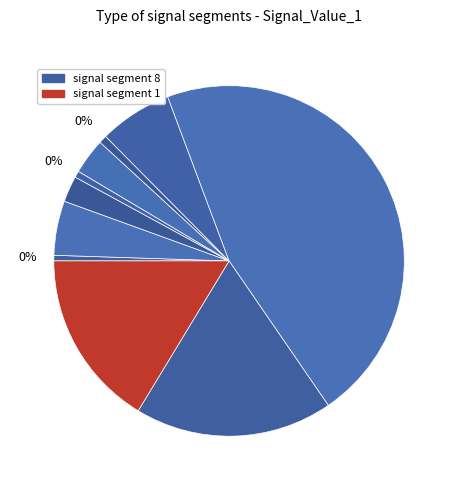

What portion of the pie excludes signal segment 8?

53.9%